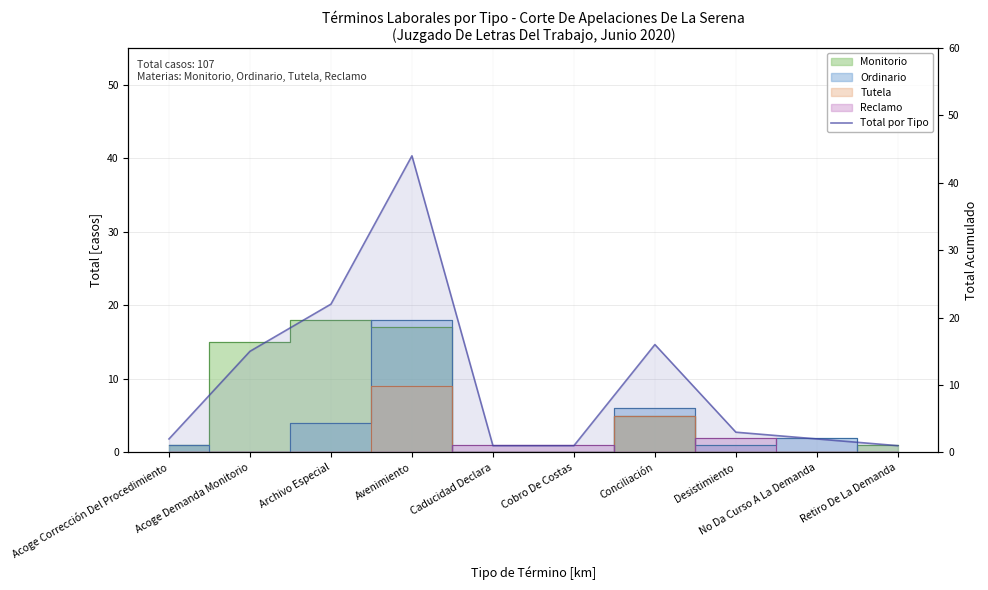

What is the ratio of the value at Cobro De Costas to the value at No Da Curso A La Demanda?

0.5